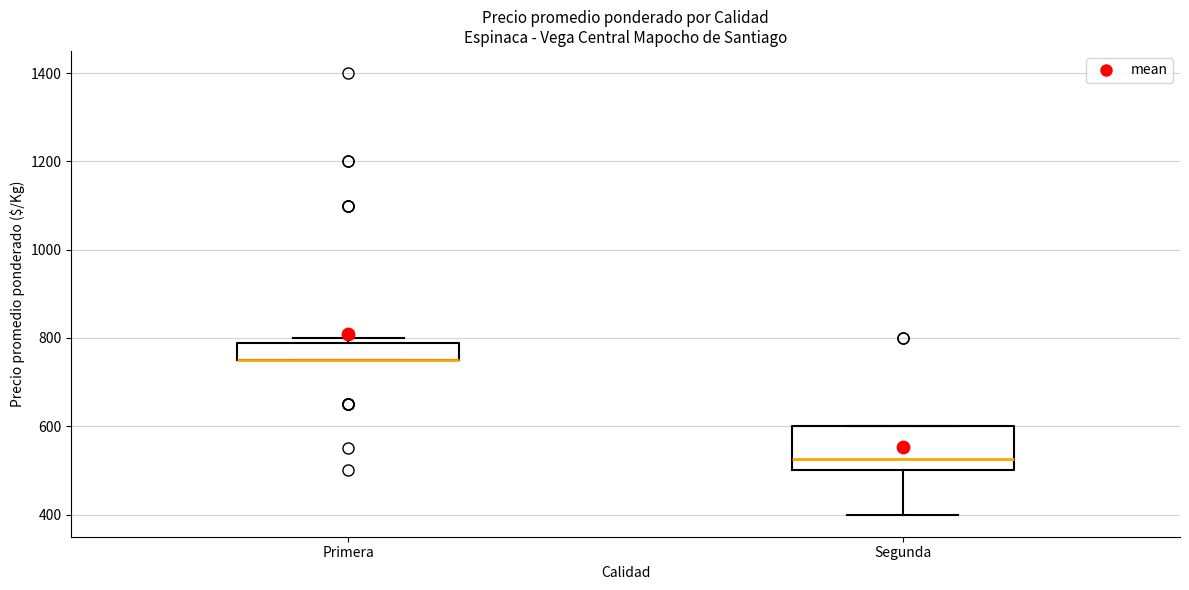

Reading left to right, read every box against the y-axis: the position of its median line, the range the box covers, and the ends of its whiskers. The values are not printed on the chart, so give them approximately, as read against the axis.

Primera: median 760 (drawn on the box's lower edge), box 760 to 780, whiskers 760 to 800
Segunda: median 520, box 500 to 600, whiskers 400 to 600